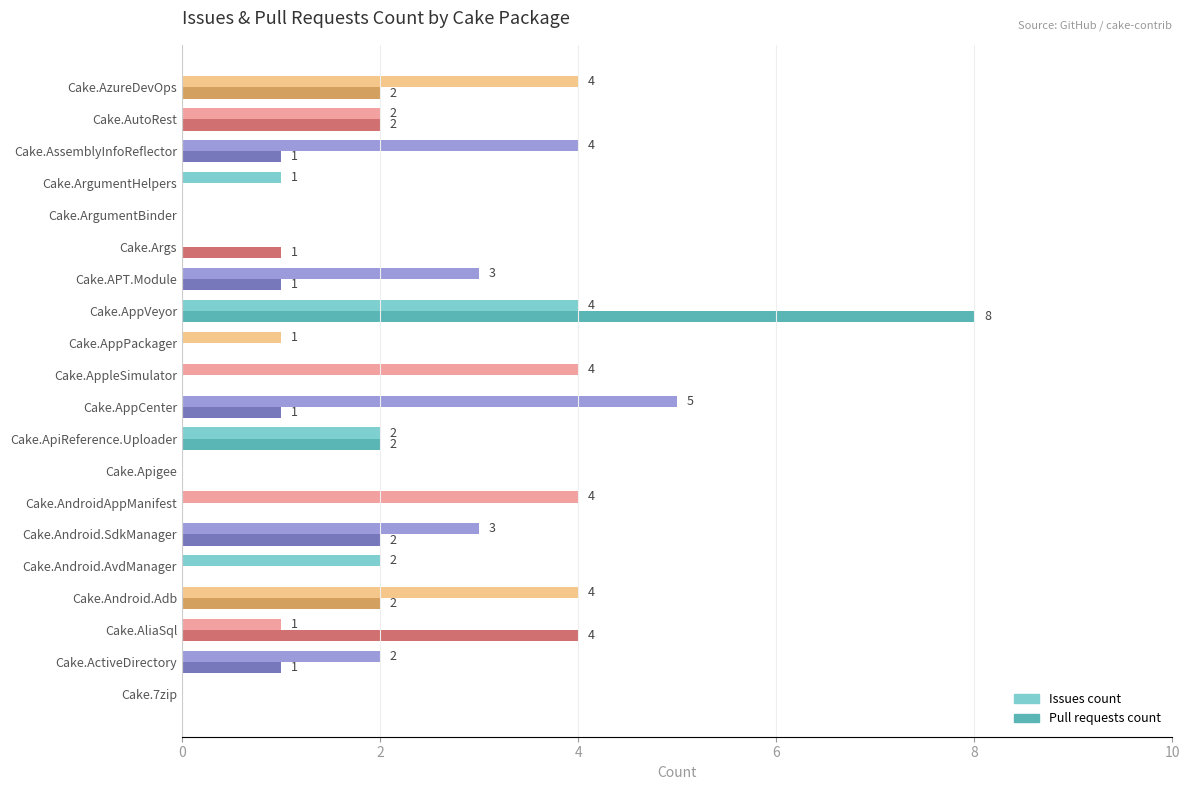

How many Issues count values are between 1 and 4?

15